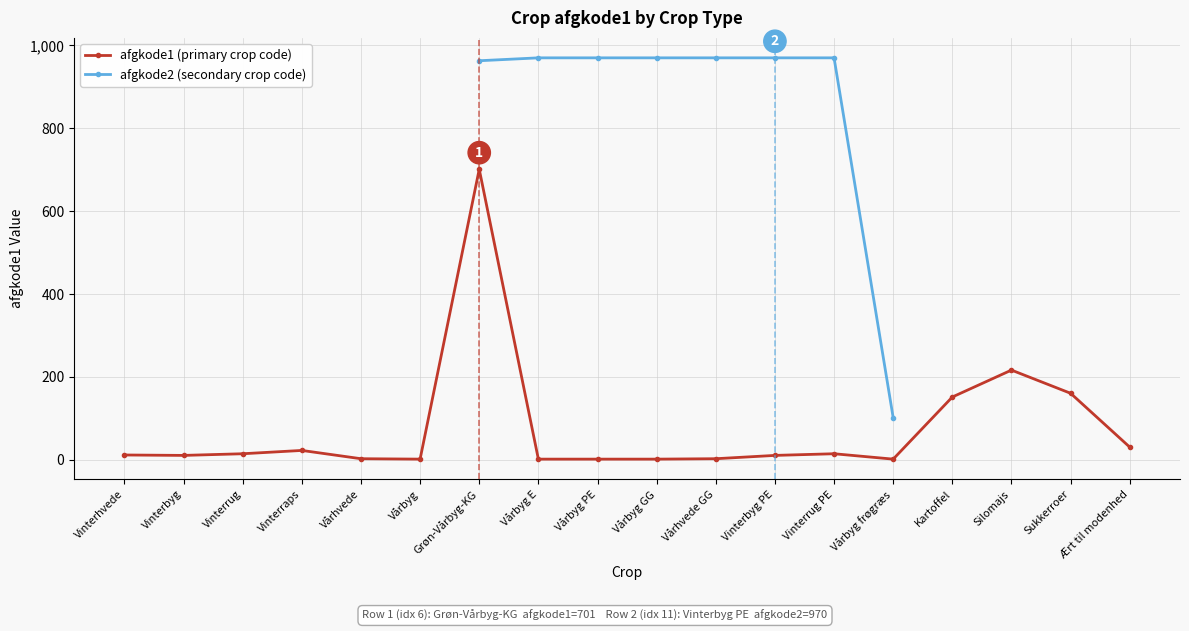

The value of afgkode1 (primary crop code) at Vårbyg GG is 1.8. True or false?

False